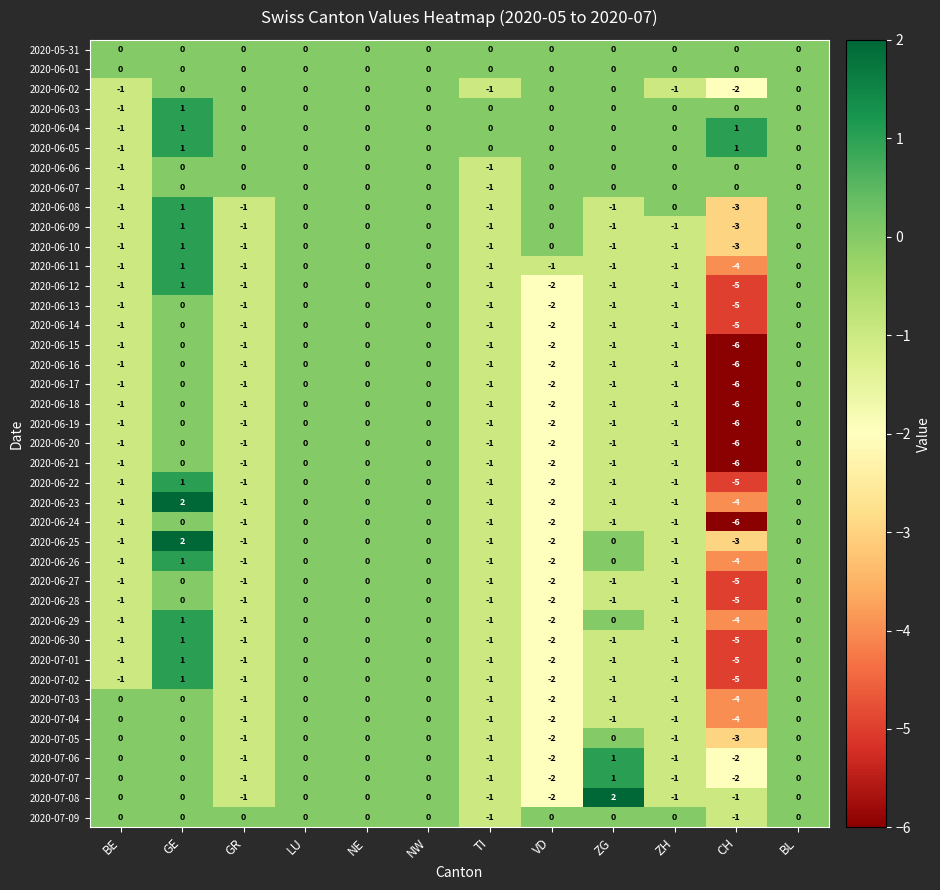

What is the difference between the maximum and minimum values in the 2020-06-13 series?

5